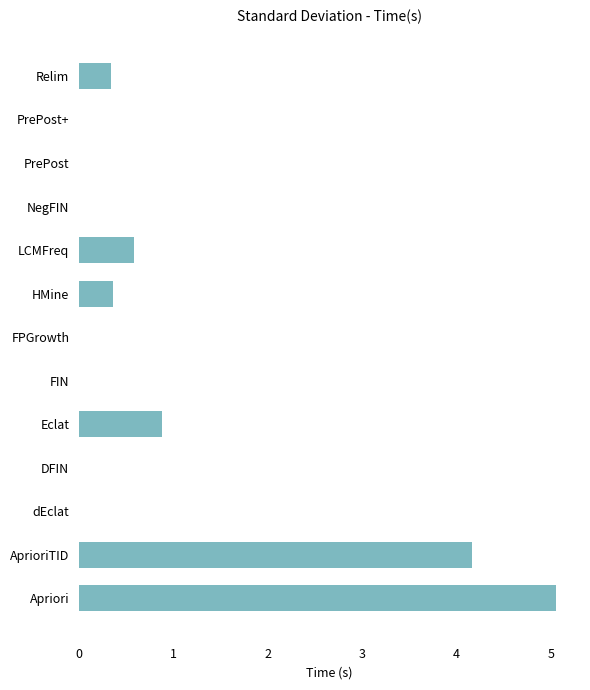

Which has a higher value, dEclat or AprioriTID?

AprioriTID